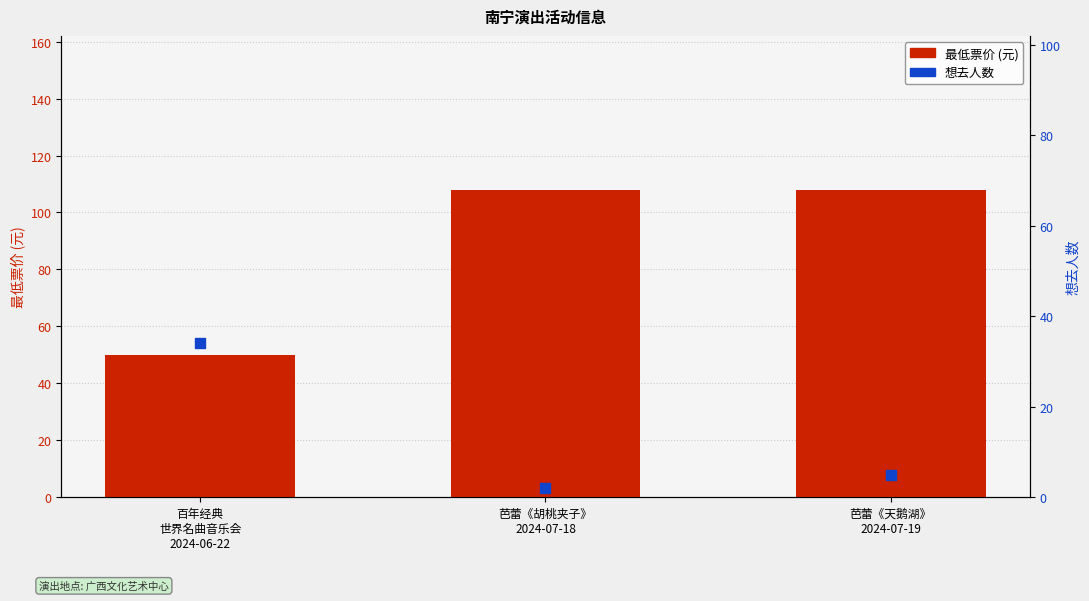

Which series has the largest total across all categories?

最低票价